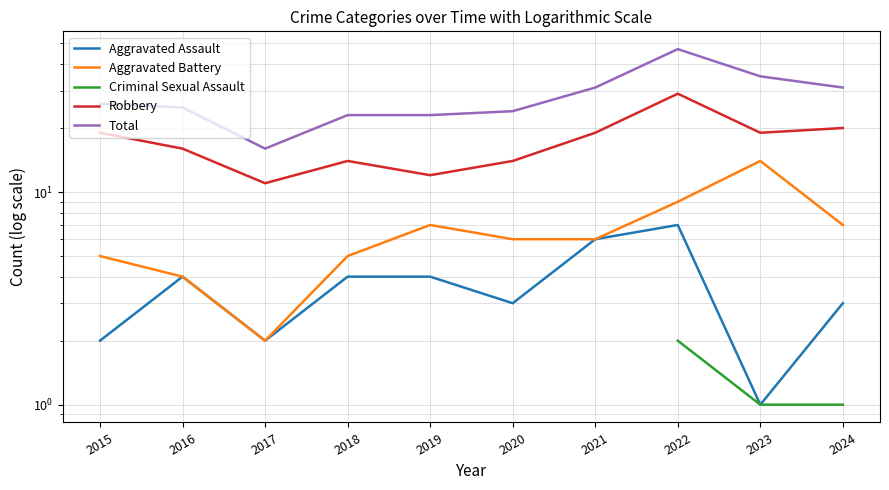

The value of Aggravated Battery at 2023 is 14.0. True or false?

True